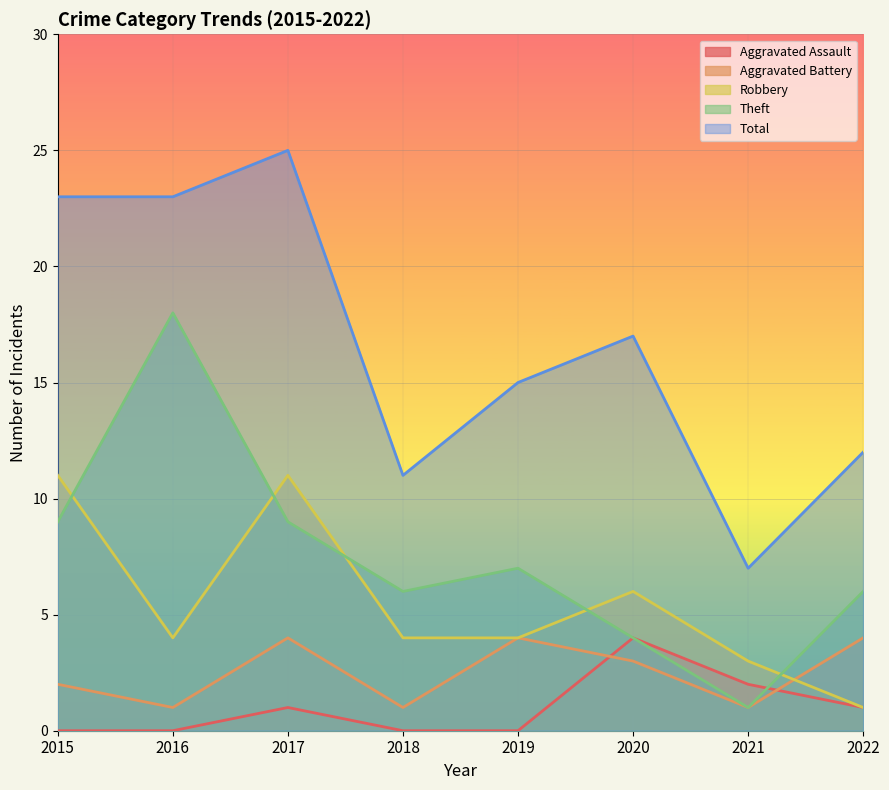

At which label does Aggravated Battery reach its peak?

2017